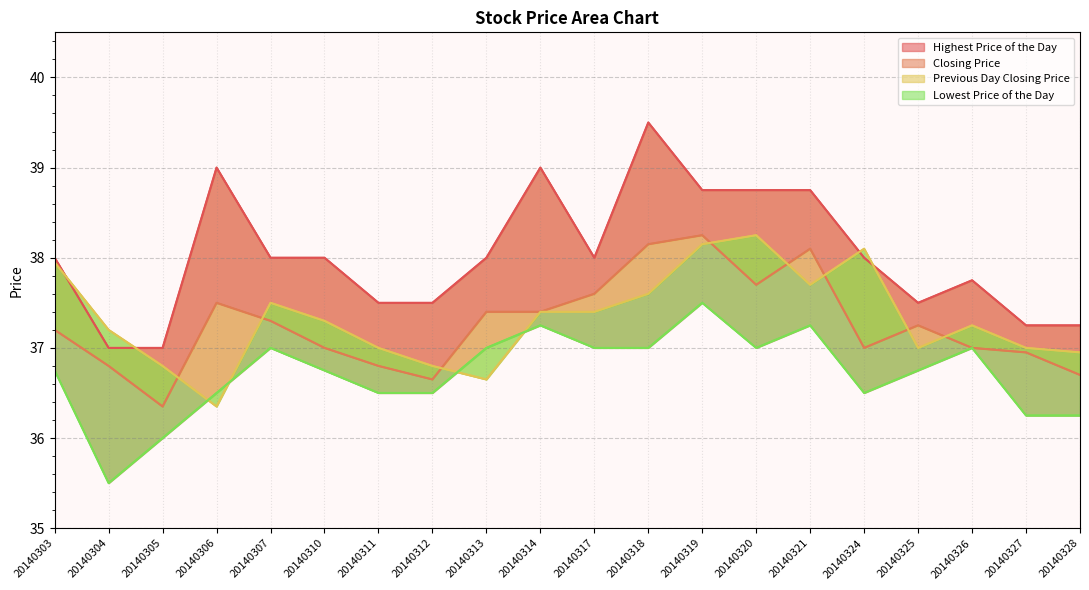

Rank the series at 20140321 from highest to lowest value.

Highest Price of the Day, Closing Price, Previous Day Closing Price, Lowest Price of the Day